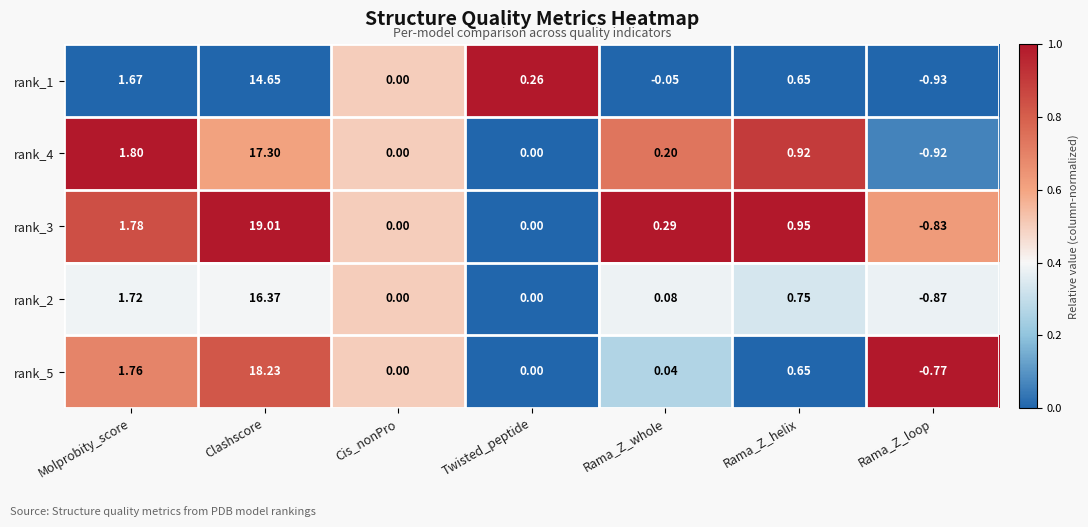

How many values in the rank_3 series are below 0?

1